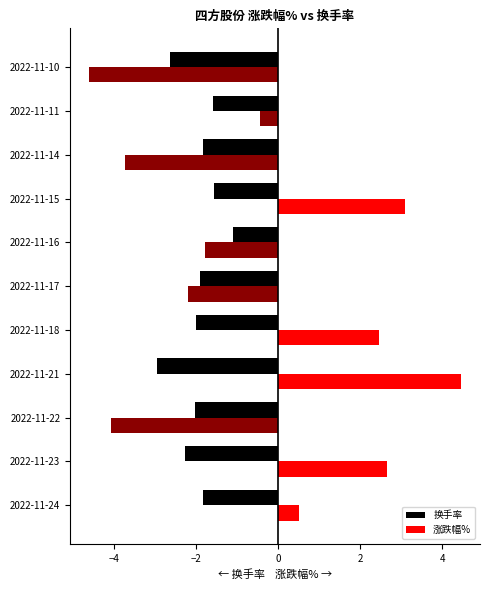

True or false: 换手率 has a value of -2.3 at 2022-11-23.

True